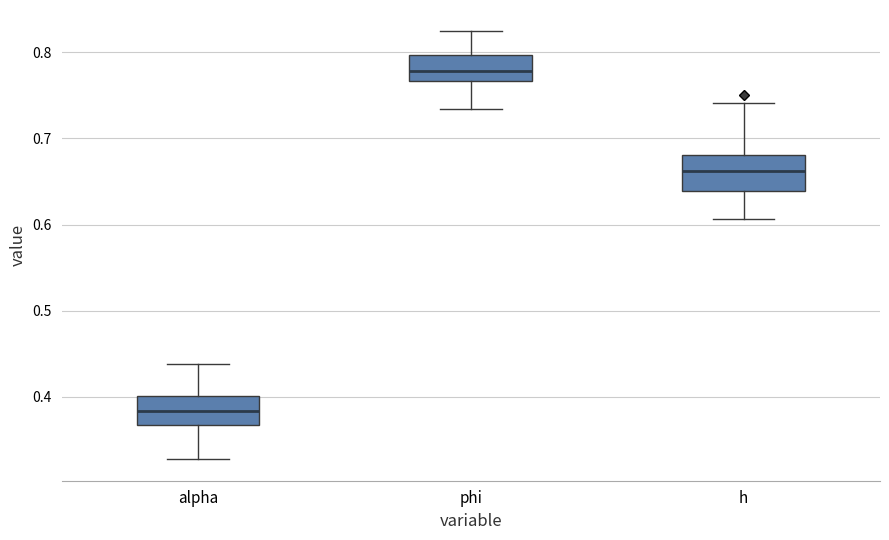

Reading left to right, transcribe this box plot: for each box, give where its median line is, the range the box spans, and where its two whiskers end, as read against the y-axis. The values are not printed on the chart, so give them approximately, as read against the axis.

alpha: median 0.38, box 0.37 to 0.40, whiskers 0.33 to 0.44
phi: median 0.78, box 0.77 to 0.80, whiskers 0.73 to 0.82
h: median 0.66, box 0.64 to 0.68, whiskers 0.61 to 0.74